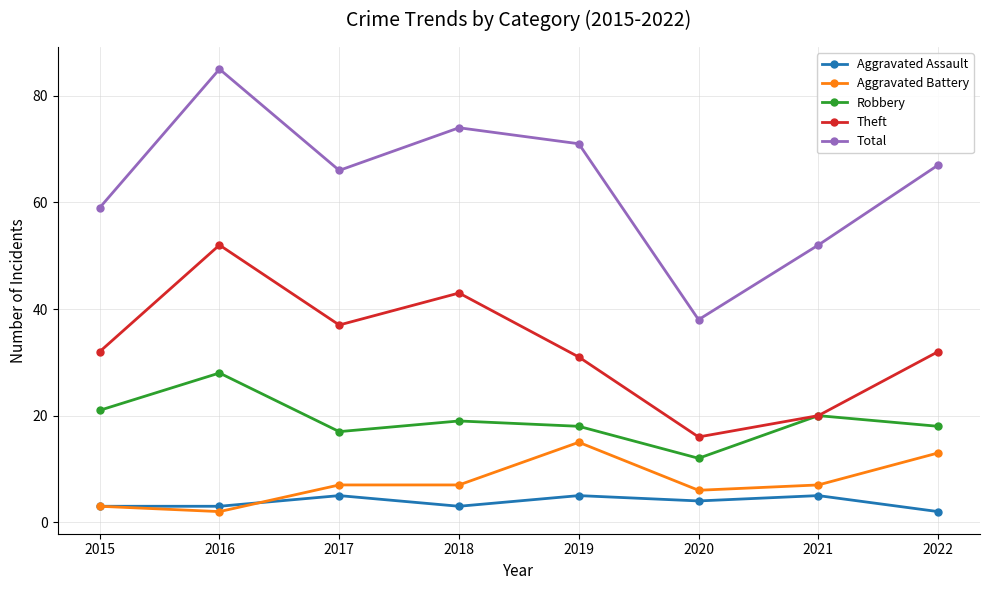

How many lines are shown in the chart?

5